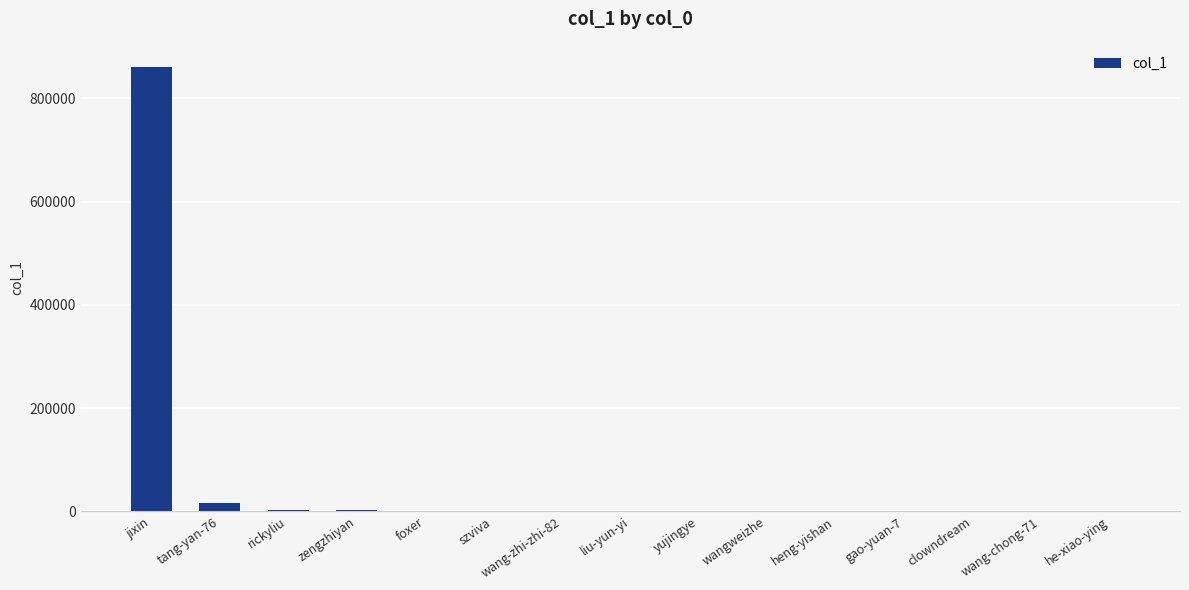

What is the ratio of the value at tang-yan-76 to the value at clowndream?

332.8